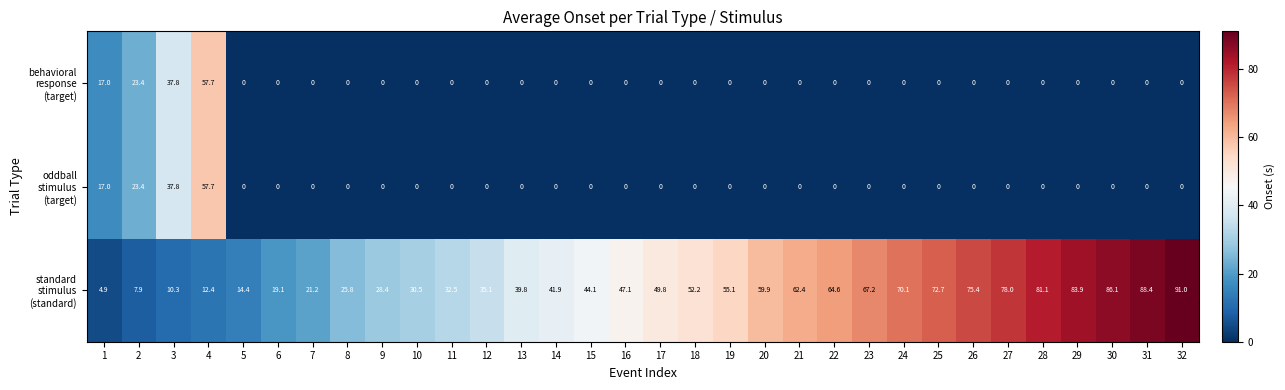

What is the total value across all series at 25?

72.7